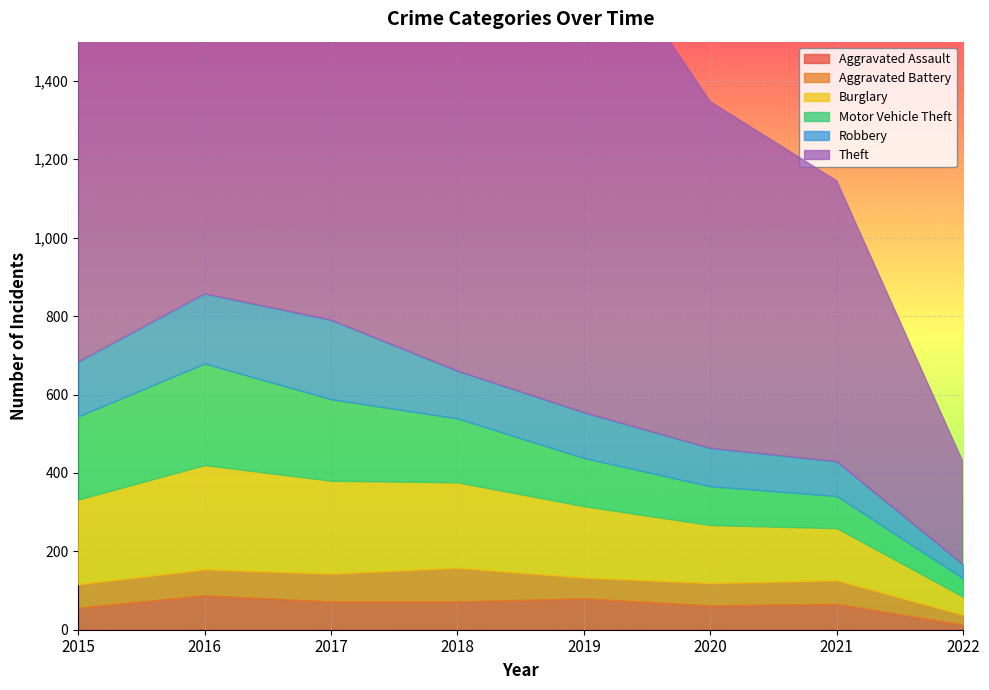

Count the number of data series in this chart.

6